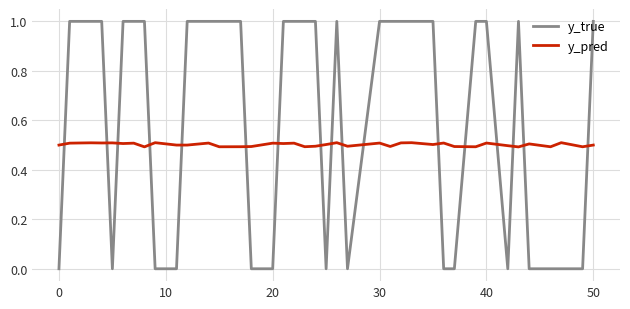

Rank the series by their maximum value, from highest to lowest.

y_true, y_pred